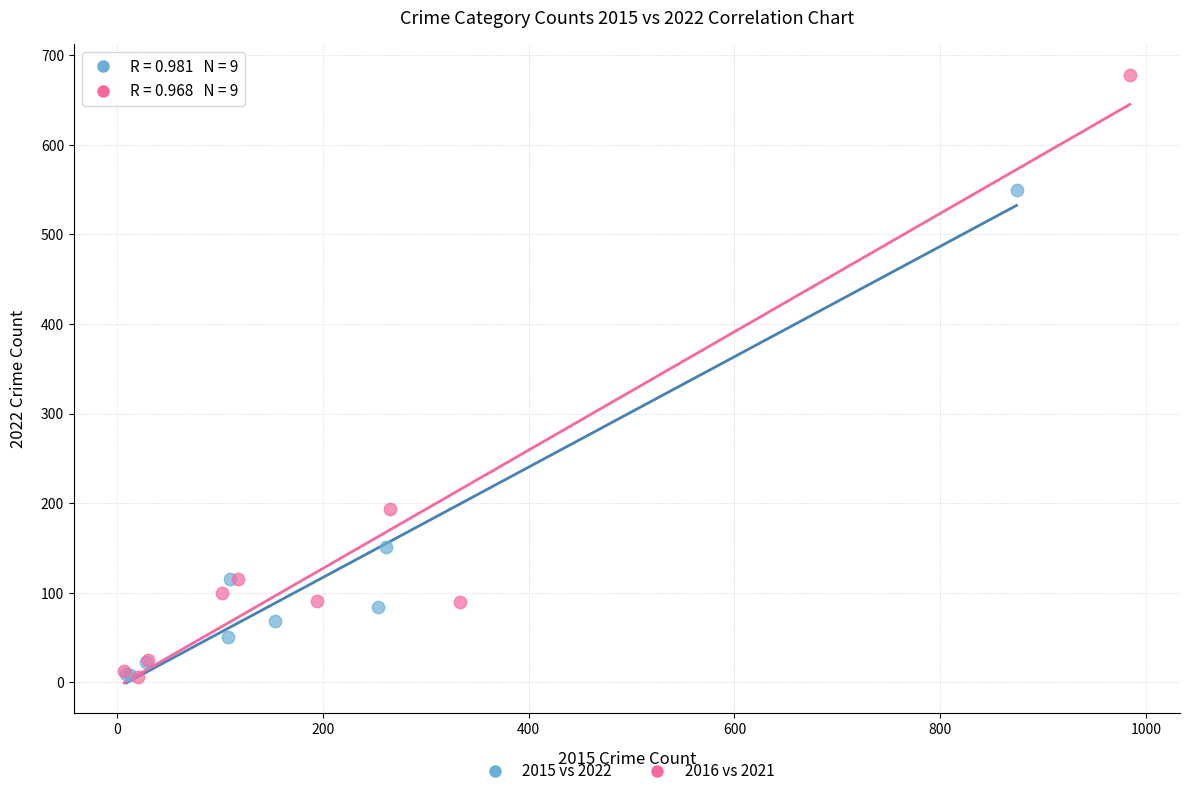

Which series contains the highest Y value?

2016 vs 2021